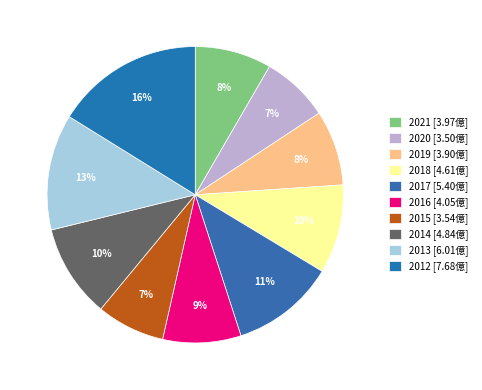

What is the total percentage of 2019 and 2018?

17.9%